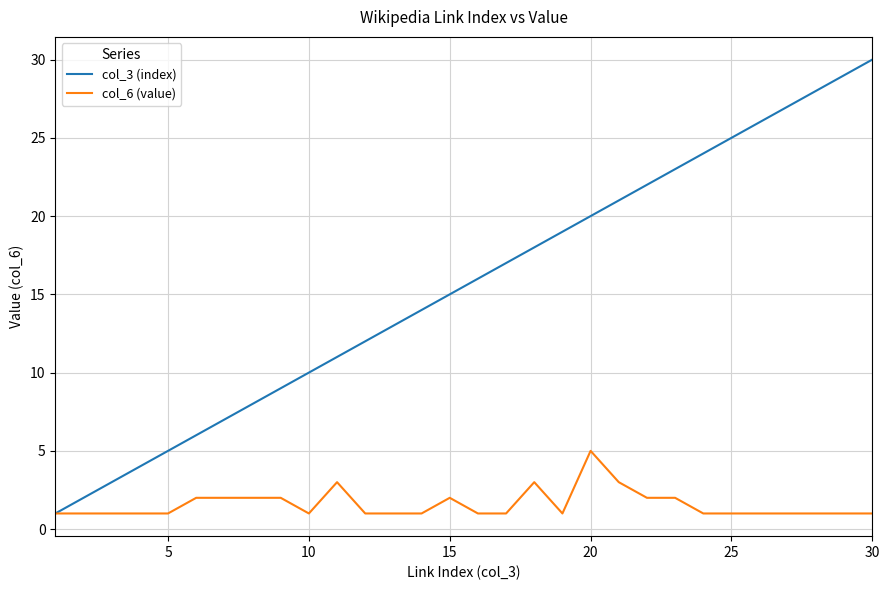

Which series has the largest range (max minus min)?

col_3 (index)